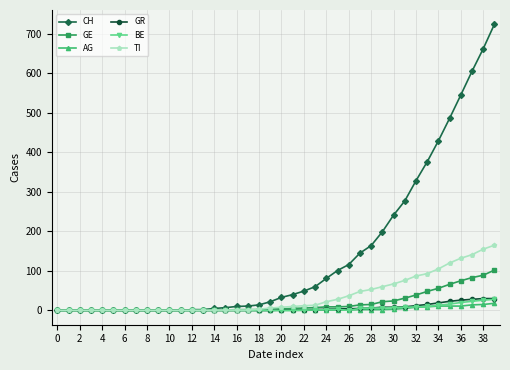

Which series has the widest spread of values?

CH